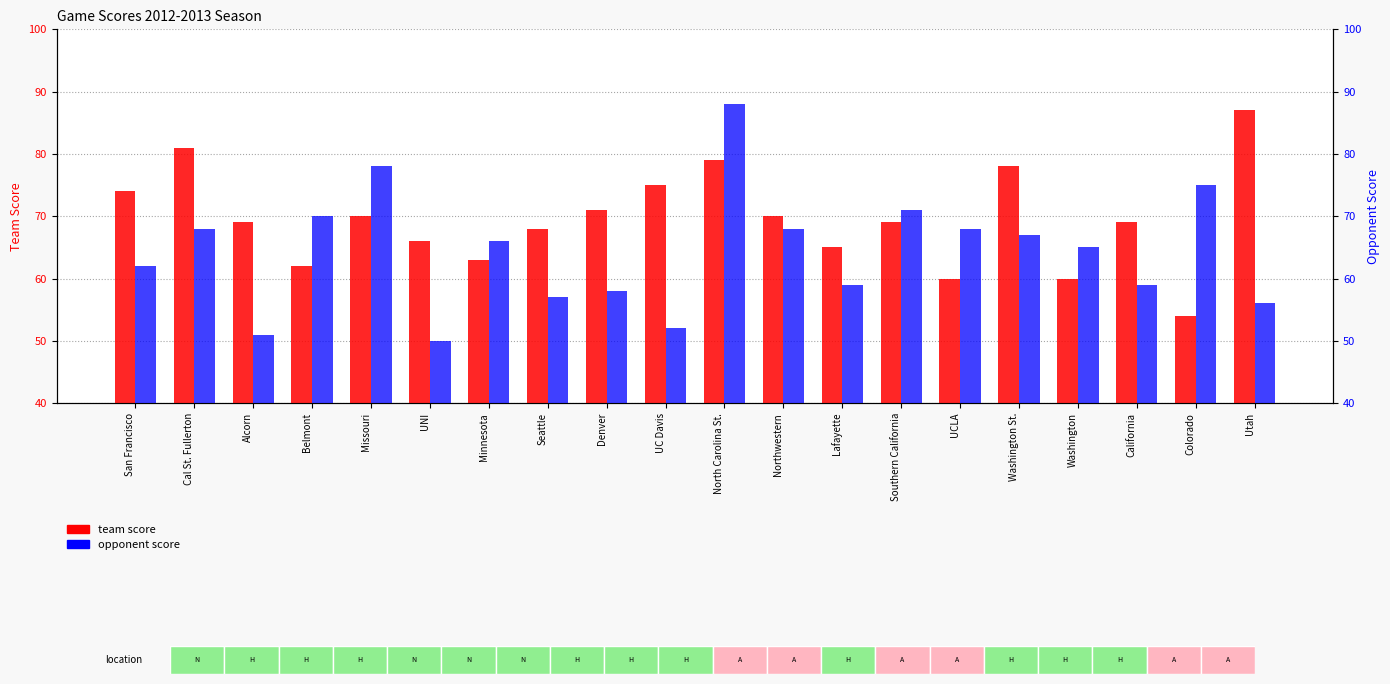

How many data points does each series have?

20